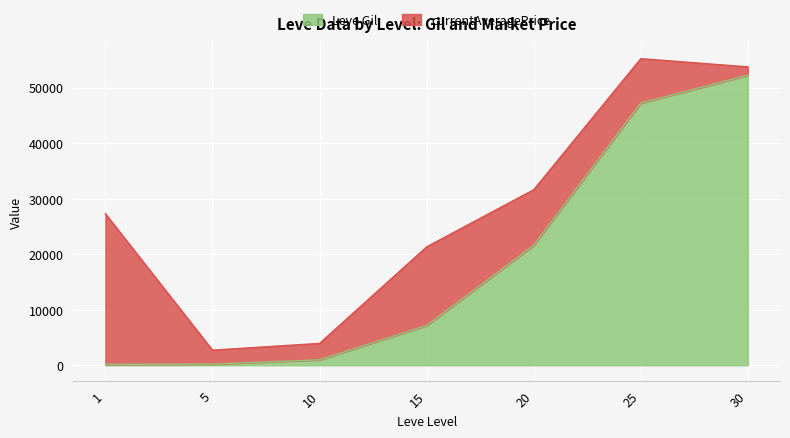

Which has a higher value, 25 or 20?

25